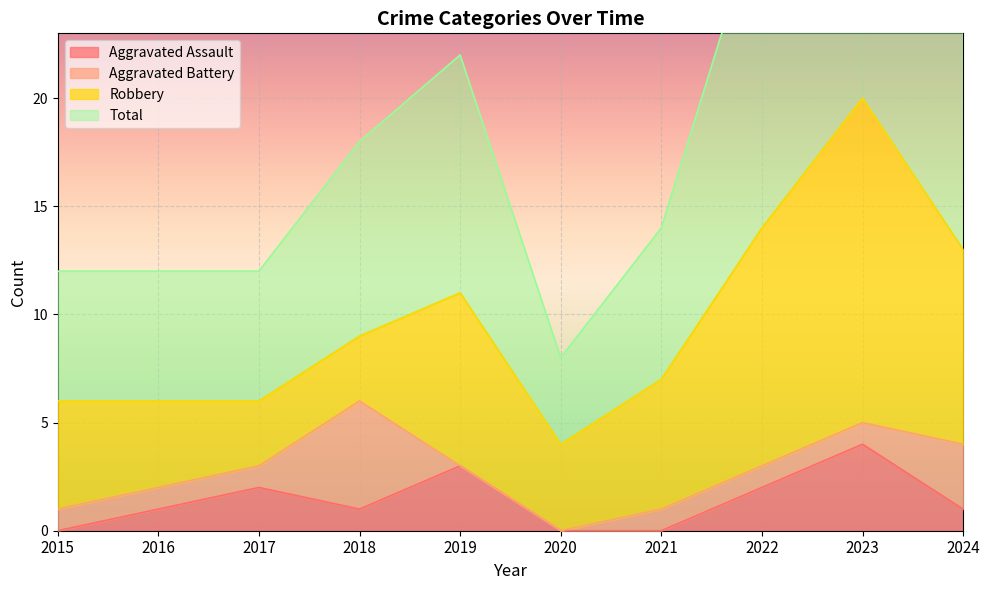

The value of Aggravated Assault at 2023 is 1. True or false?

False